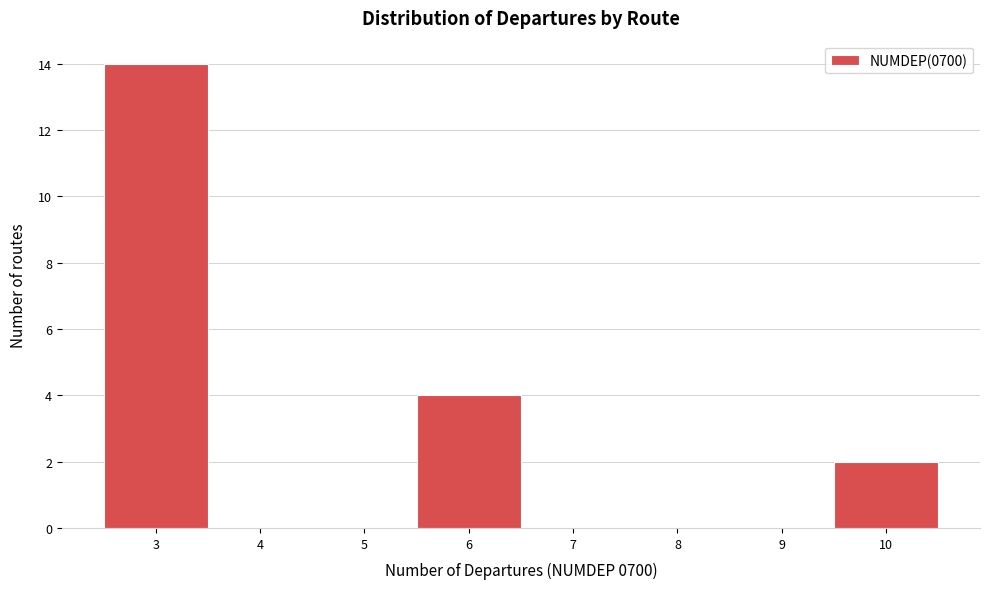

Which range on the x-axis has the tallest bar?

2.5 to 3.5